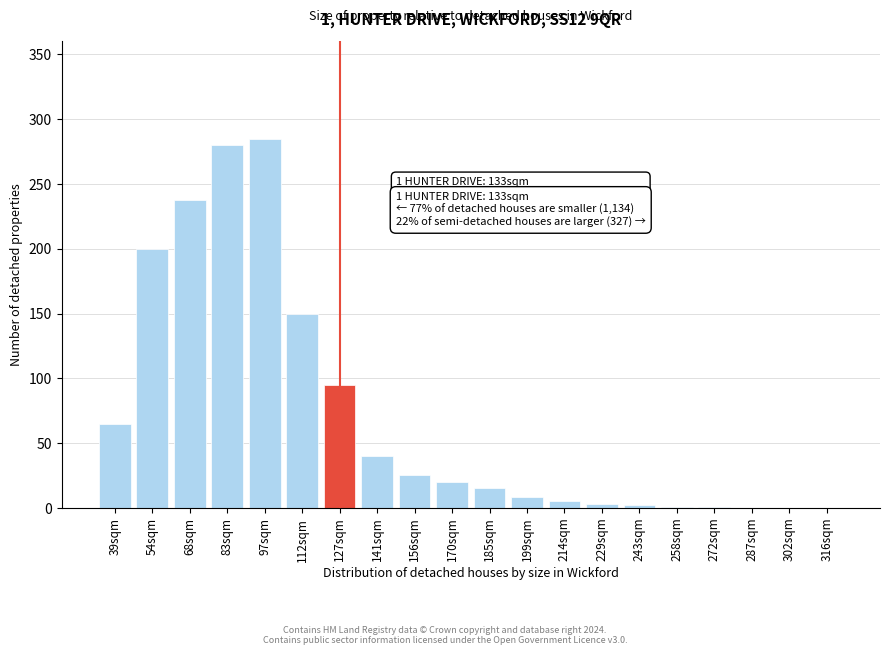

True or false: the data shows 8 at 199sqm.

True